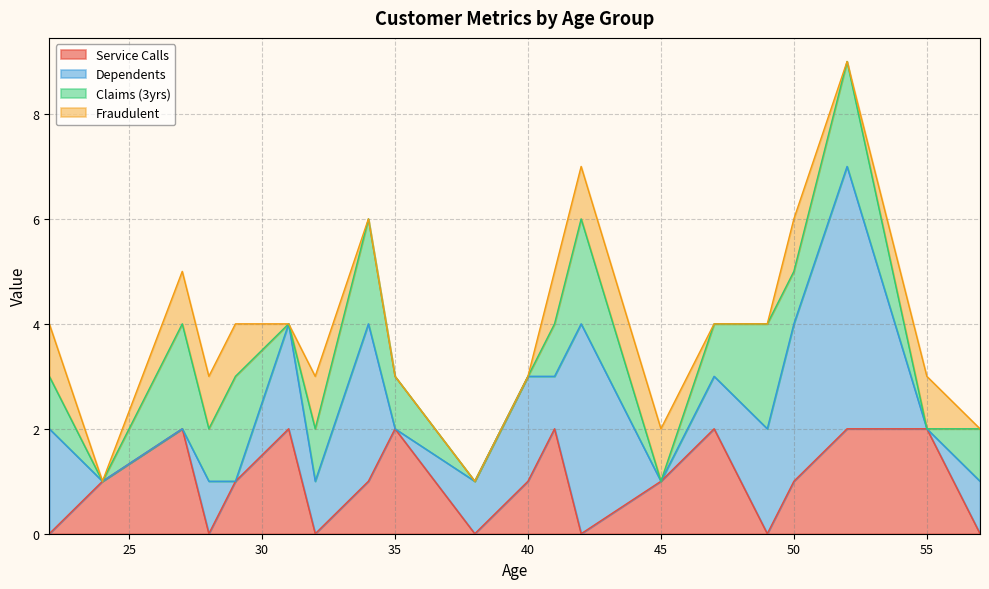

What are all the series names shown in the legend?

Service Calls, Dependents, Claims (3yrs), Fraudulent